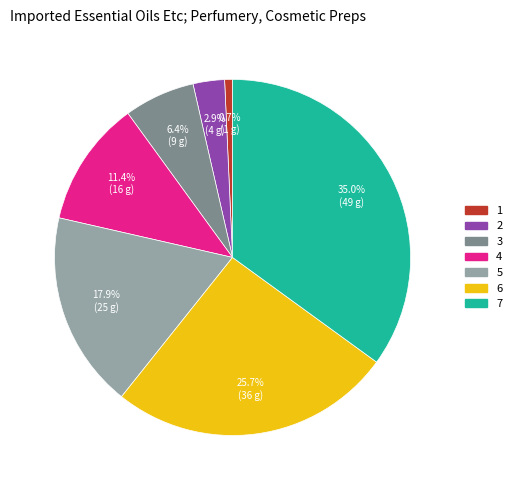

To the nearest percent, what is the average slice percentage?

14%